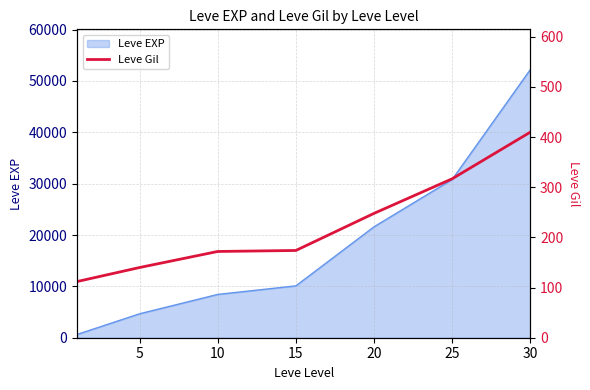

Between 5 and 15, which is larger?

15